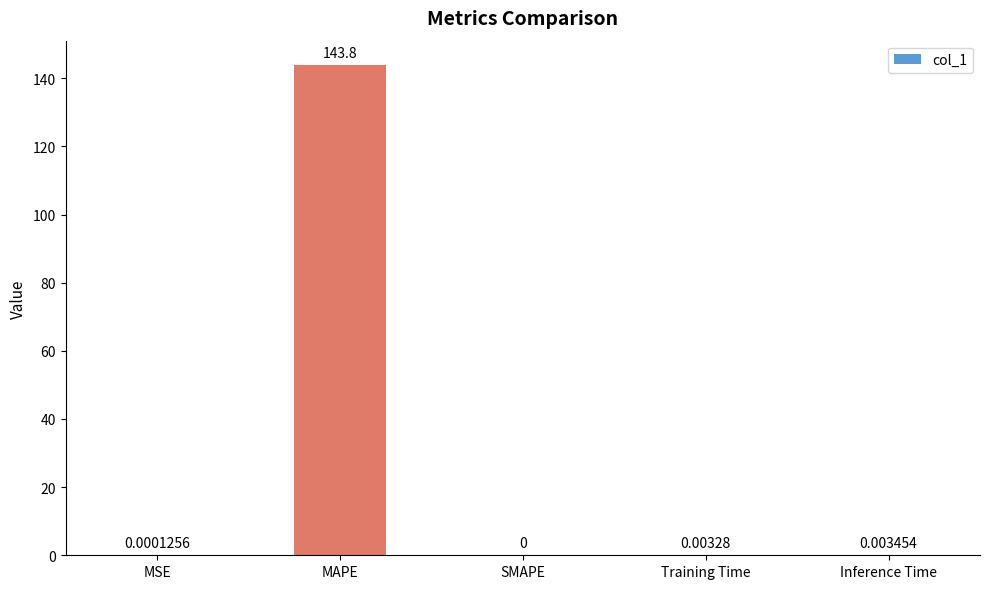

Which has a higher value, MAPE or Inference Time?

MAPE